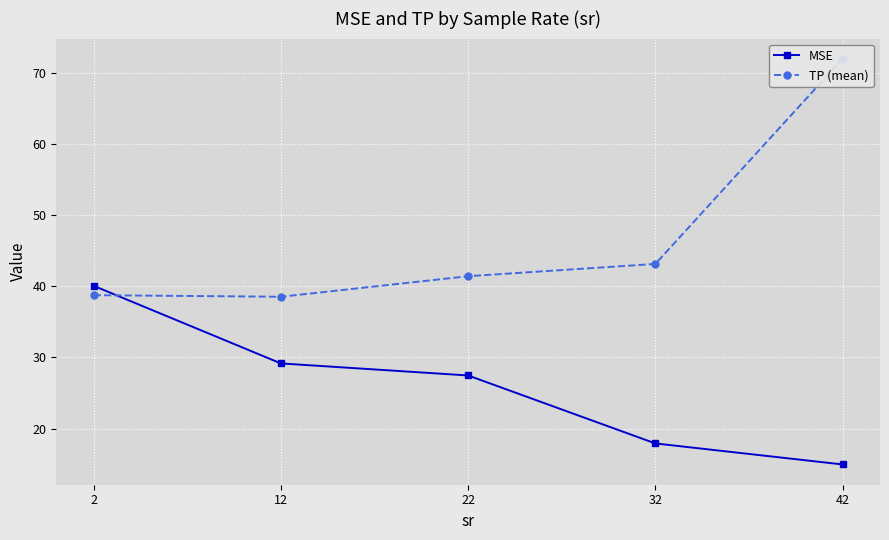

Where do TP (mean) and MSE first cross each other?

2 and 12